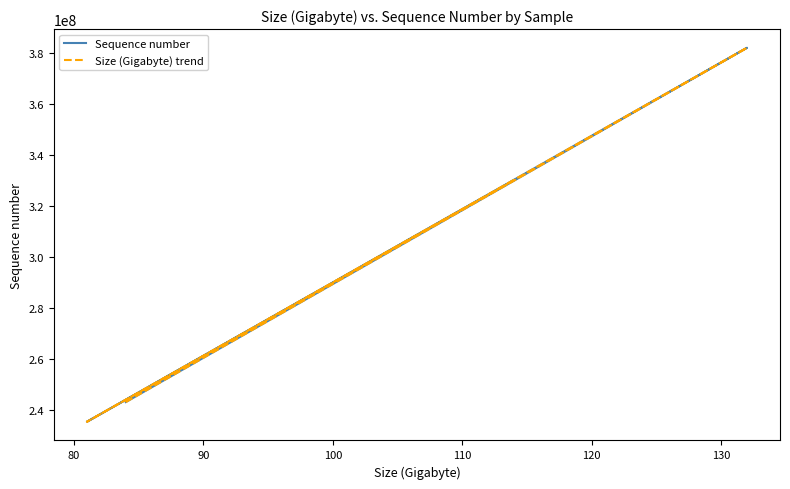

True or false: Sequence number and Size (Gigabyte) trend cross at least once.

False